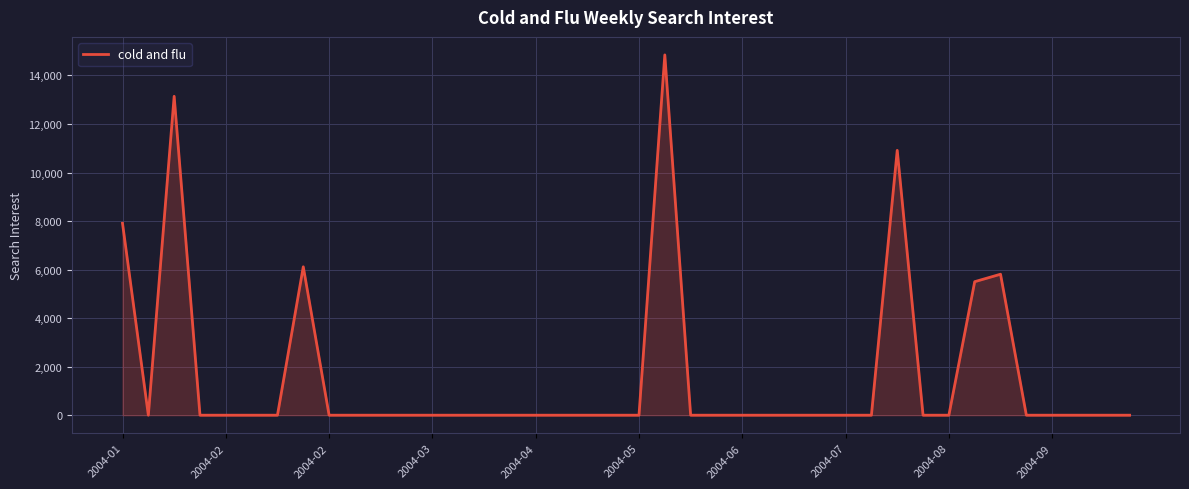

What is the maximum value shown in the chart?

14846.9